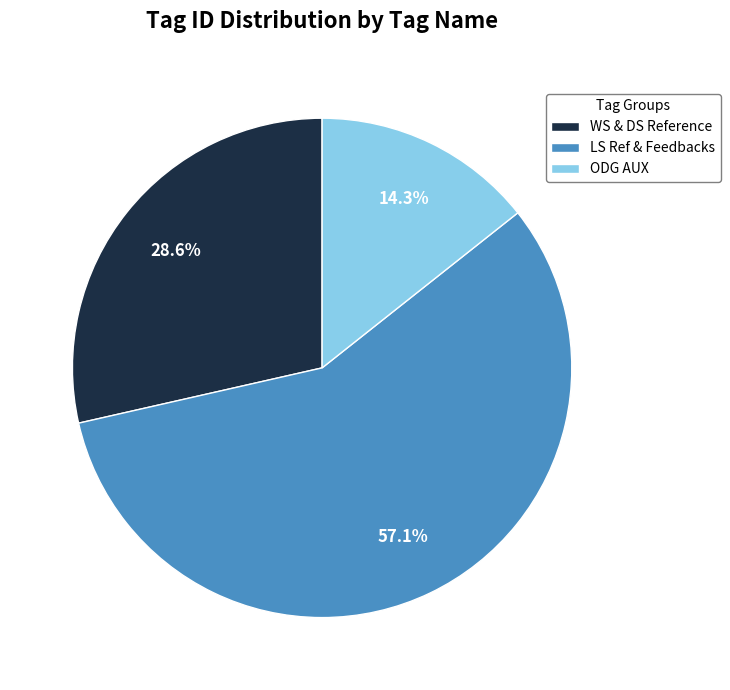

How many segments does this pie chart have?

3